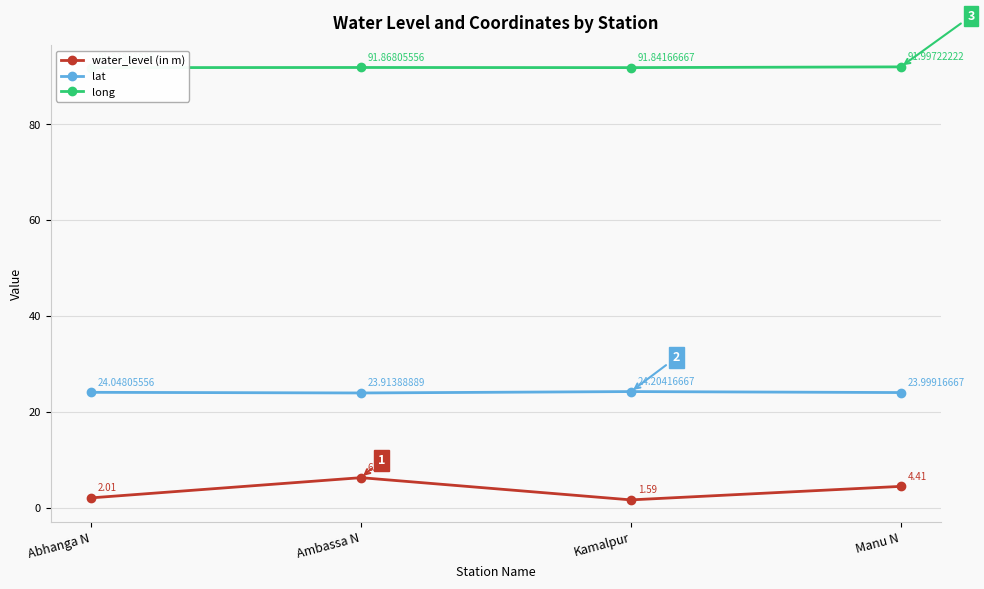

Reading right to left, extract all data points from this chart.

water_level (in m): 4.4	1.6	6.2	2.0
lat: 24.0	24.2	23.9	24.0
long: 92.0	91.8	91.9	91.8